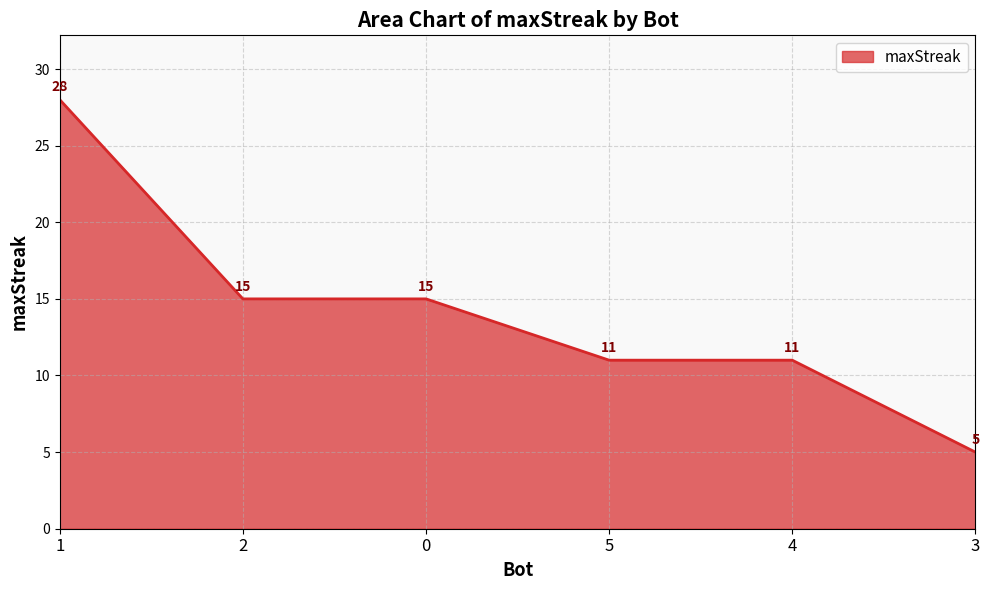

Reading left to right, extract all data points from this chart.

28	15	15	11	11	5